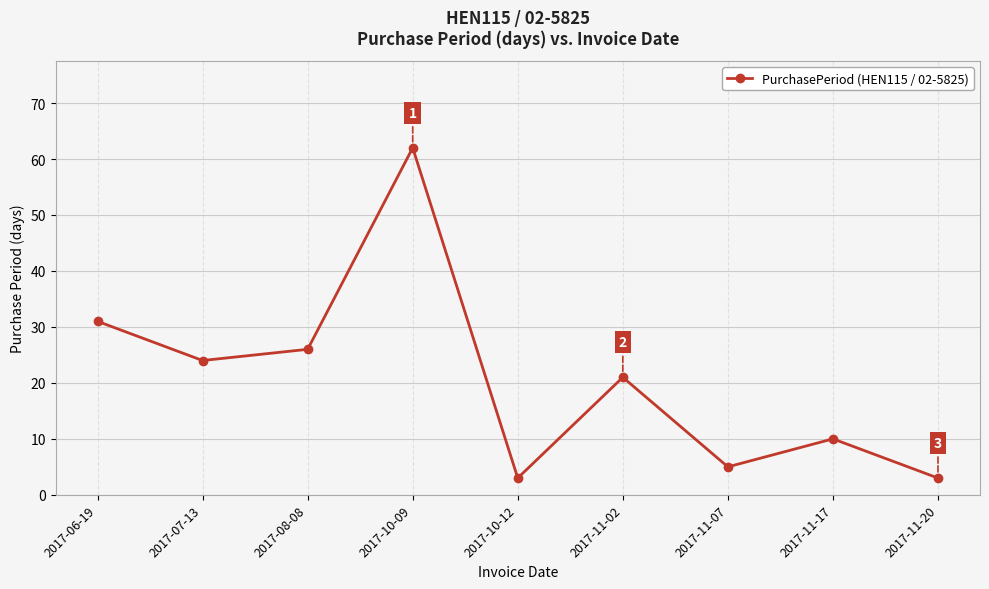

Reading left to right, extract all data points from this chart.

31	24	26	62	3	21	5	10	3